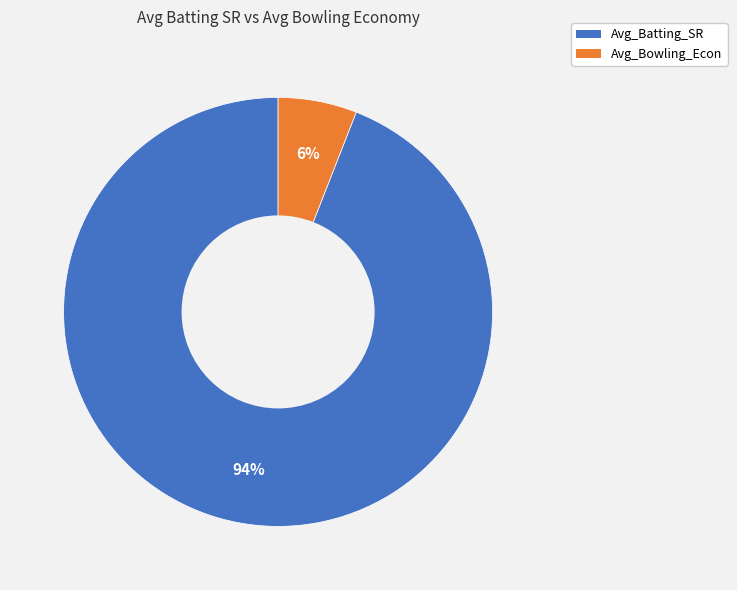

Is it true that Avg_Batting_SR is 94% of the pie?

True